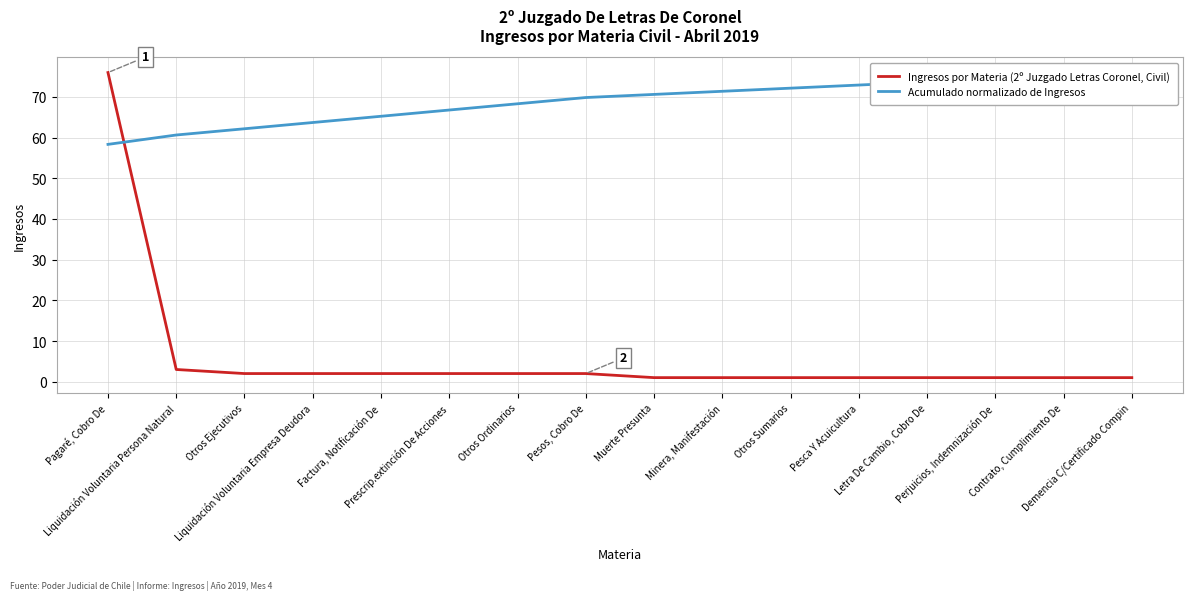

Is this an area chart (filled region under the line)?

No